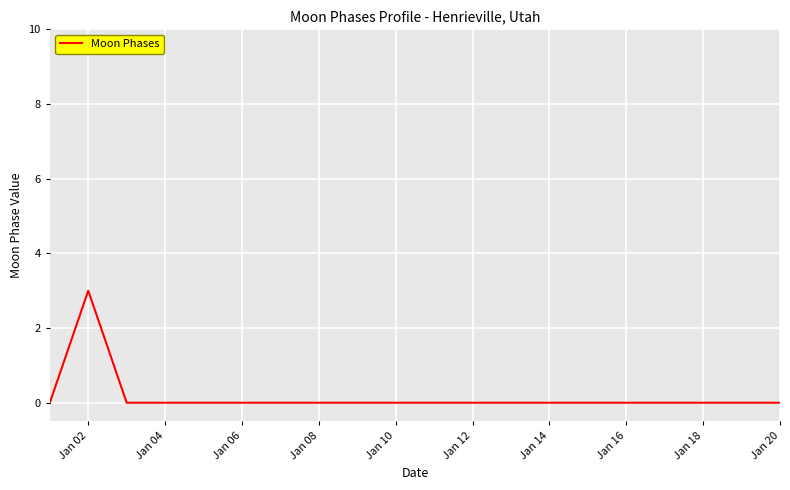

What is the difference between the maximum and minimum values?

3